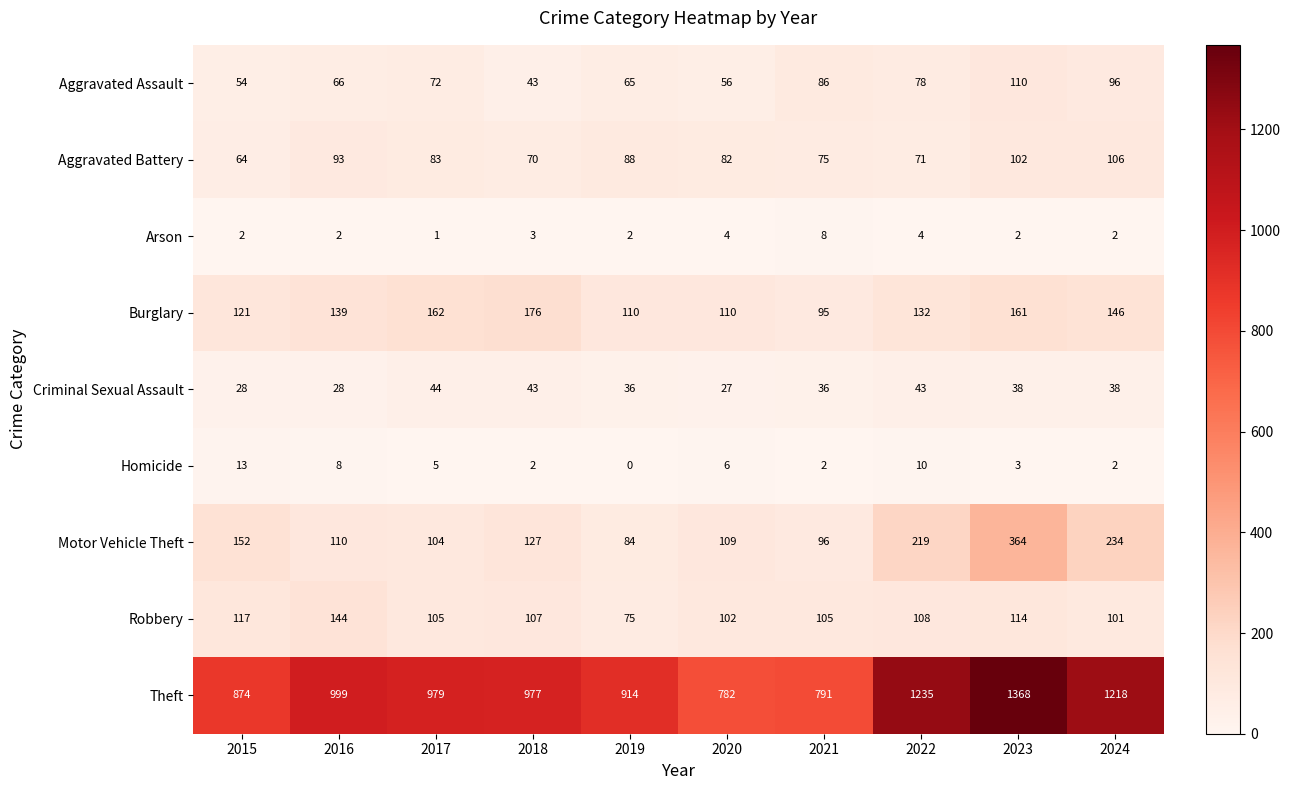

What is the sum of the Homicide values at 2022 and 2019?

10